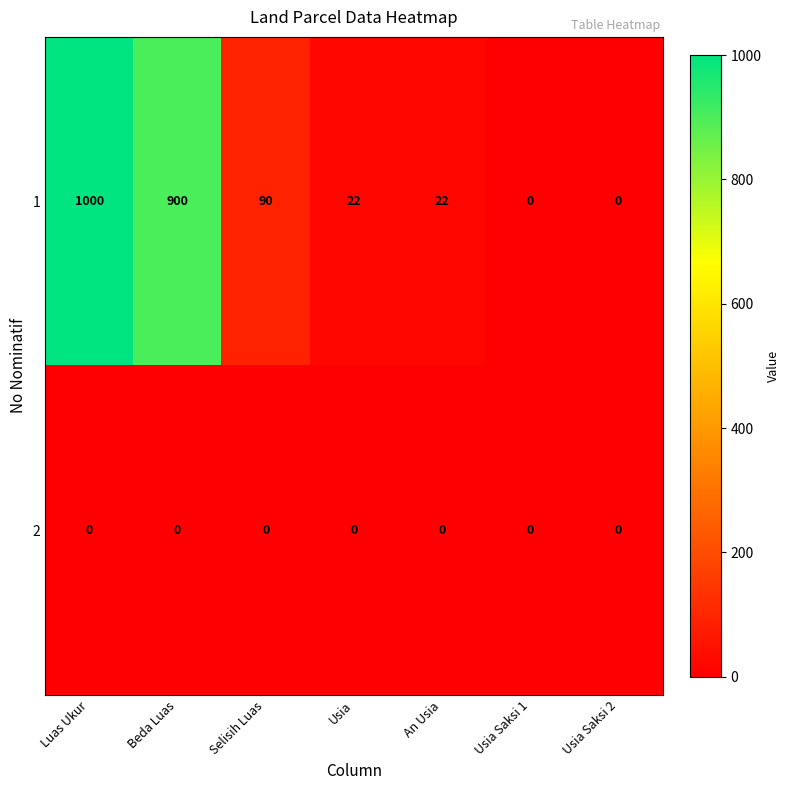

Reading right to left, what are all the values shown in this chart?

1: Usia Saksi 2=0	Usia Saksi 1=0	An Usia=22	Usia=22	Selisih Luas=90	Beda Luas=900	Luas Ukur=1000
2: Usia Saksi 2=0	Usia Saksi 1=0	An Usia=0	Usia=0	Selisih Luas=0	Beda Luas=0	Luas Ukur=0